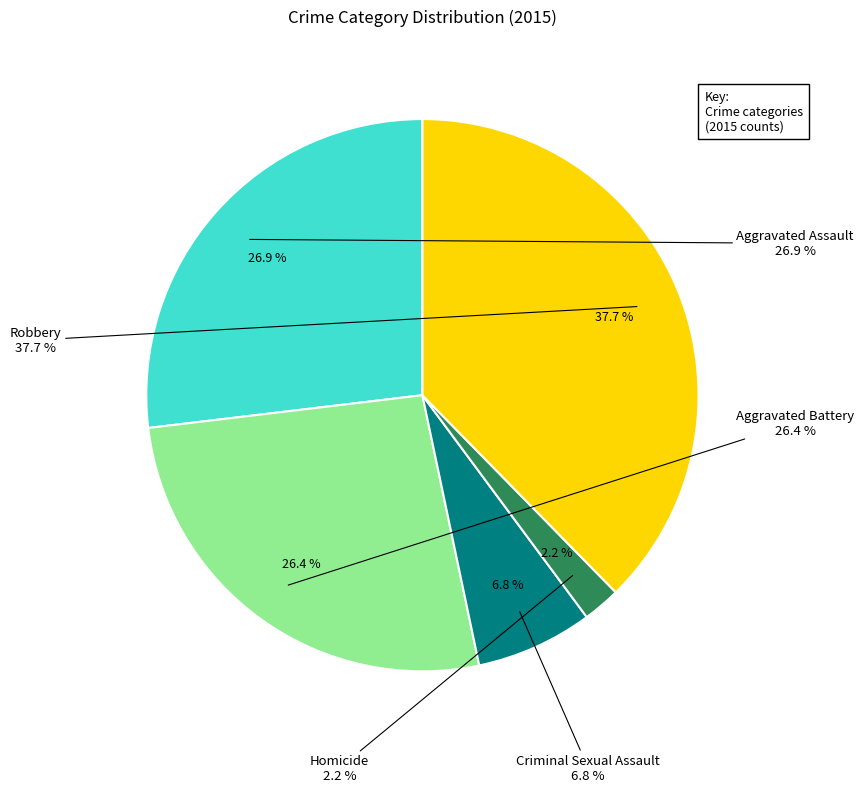

To the nearest percent, what portion does Aggravated Assault represent?

27%